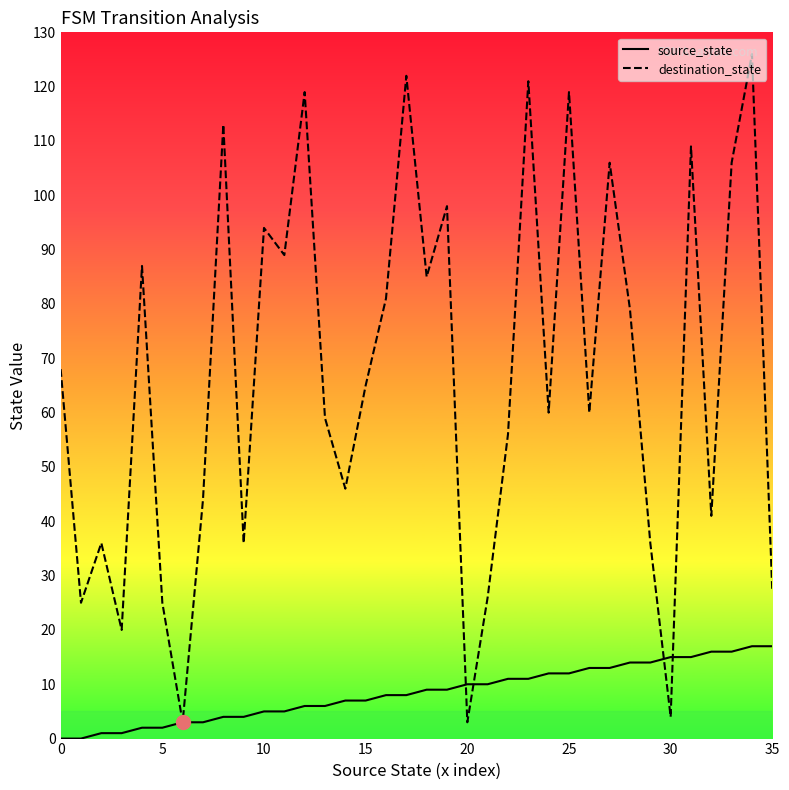

Which series has the widest spread of values?

destination_state